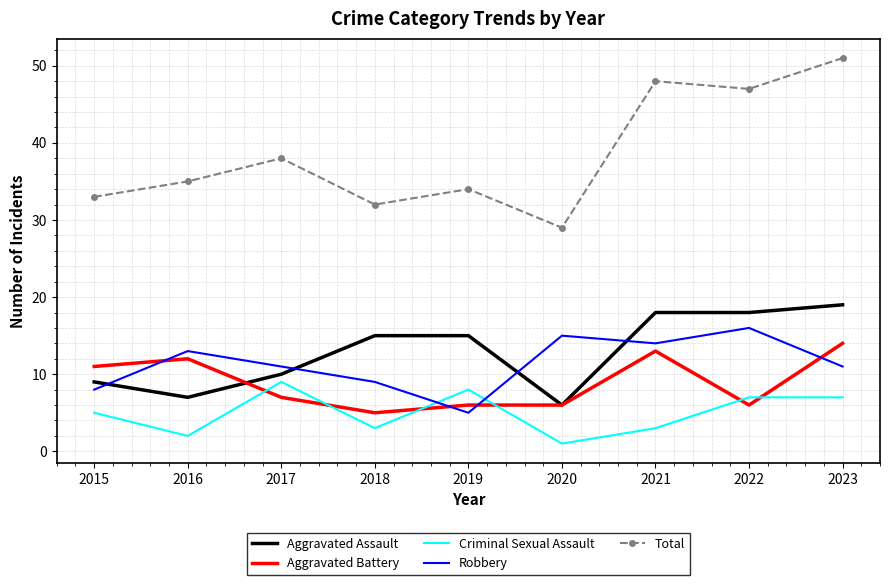

How many times do Robbery and Criminal Sexual Assault cross each other?

2